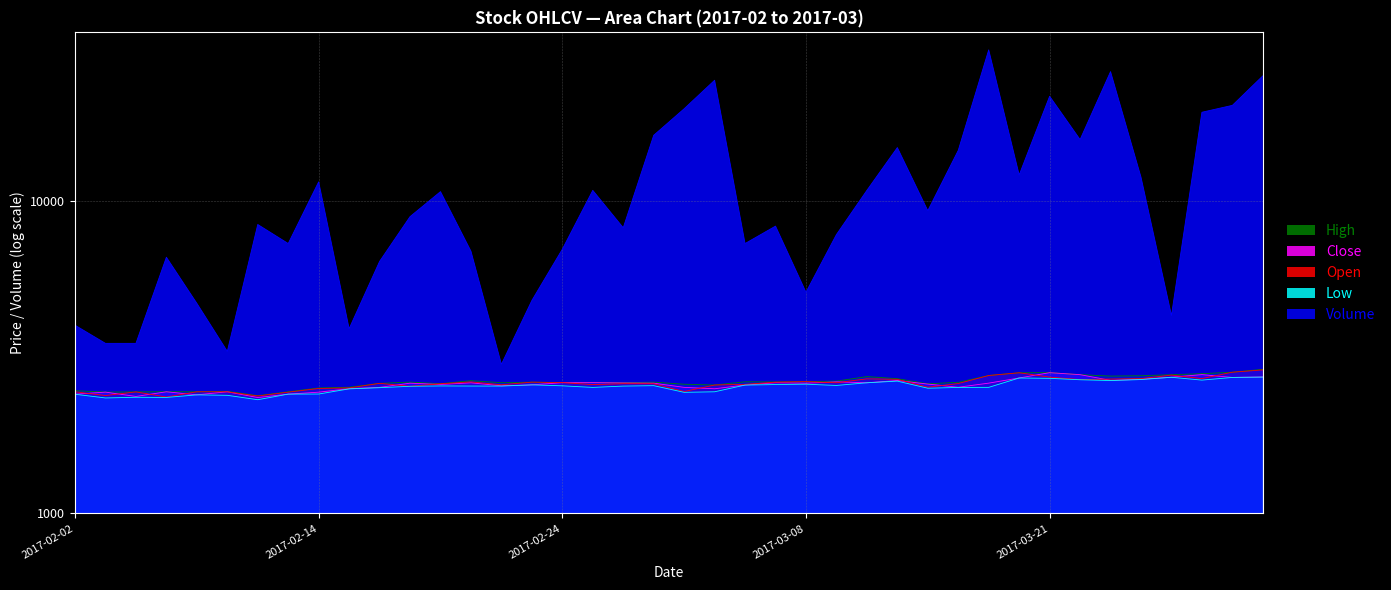

In Open, how many points are lower than both neighbors (excluding endpoints)?

11